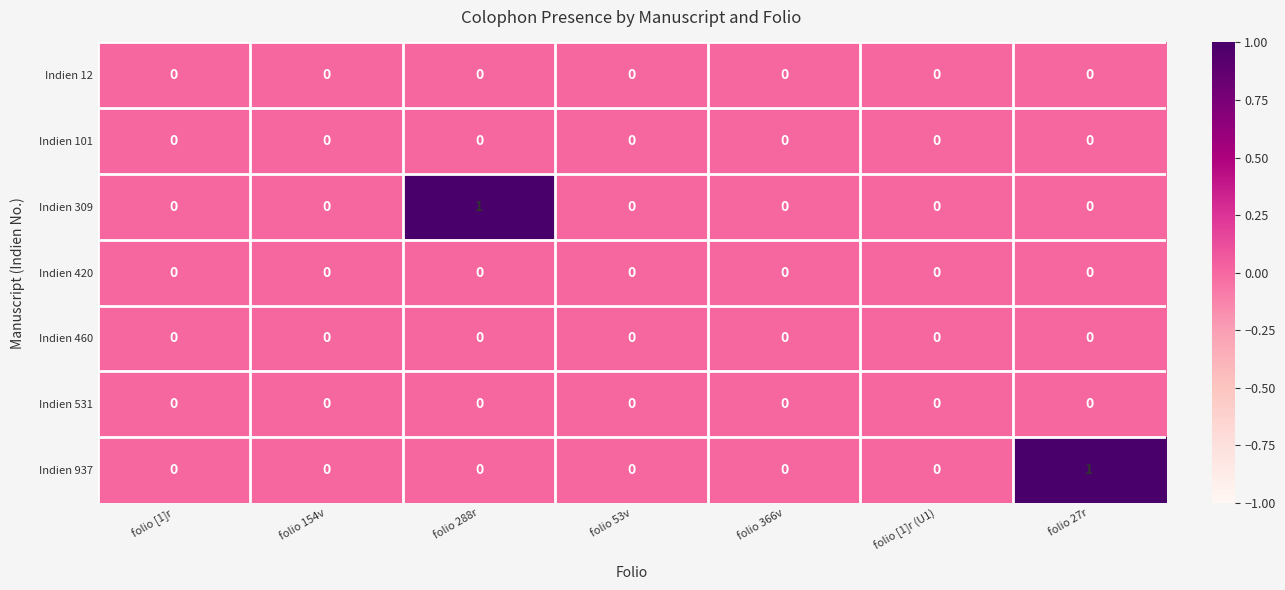

Count the Indien 309 values in the range 0 to 1.

7